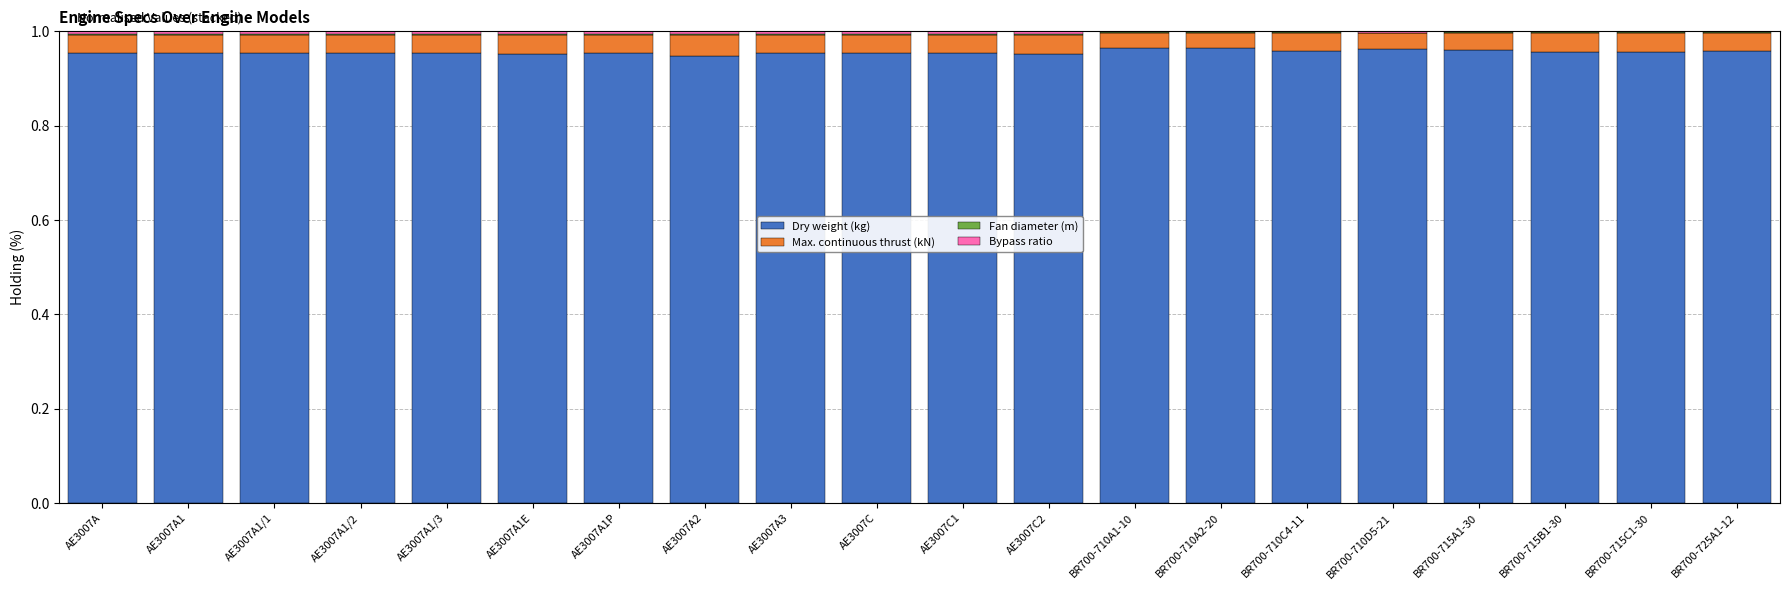

Does the chart contain stacked bars?

Yes